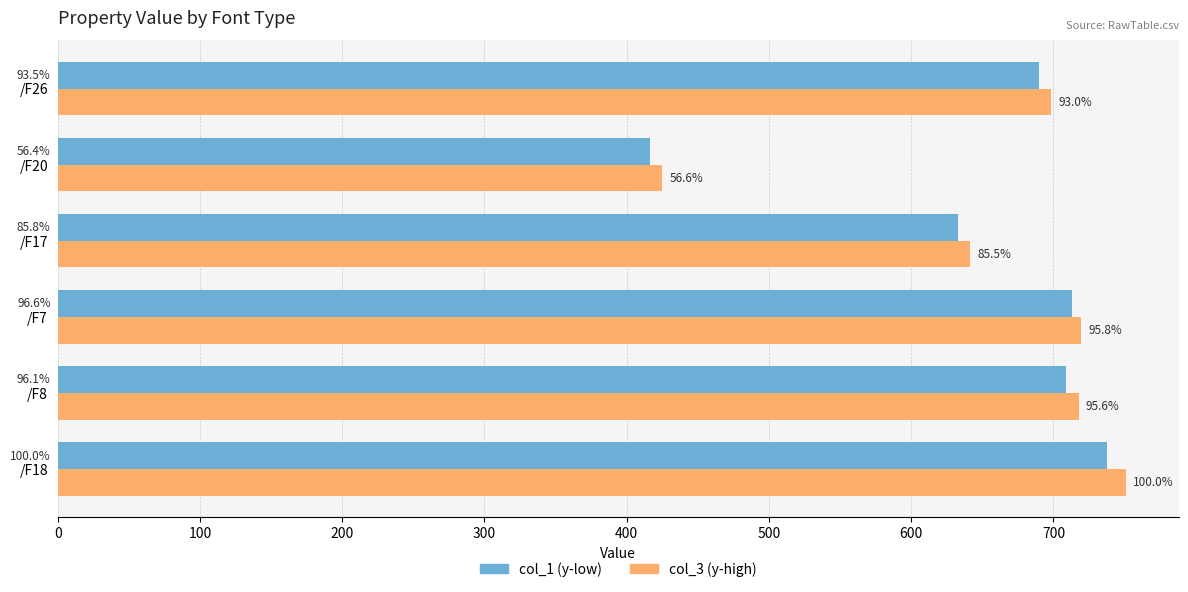

Reading left to right, transcribe all the data shown in this chart.

col_1: 738.0	708.9	713.1	632.8	416.3	689.9
col_3: 750.7	717.8	719.3	641.7	425.1	698.4